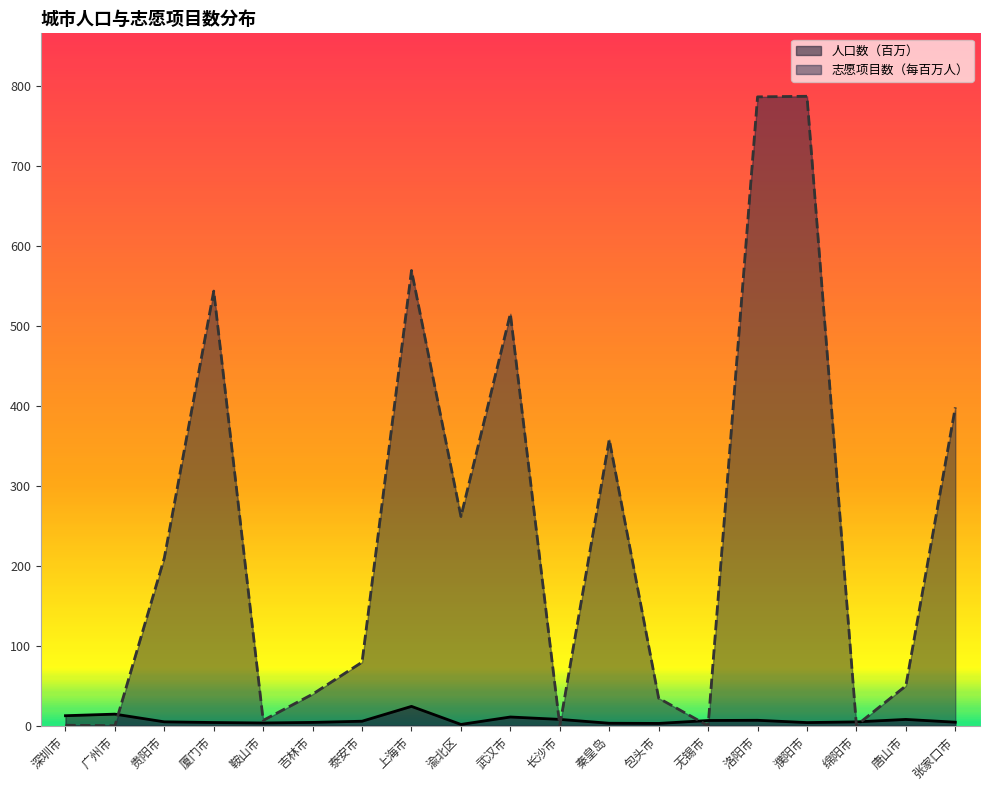

At which category does 志愿项目数（每百万人） reach its first local valley?

广州市